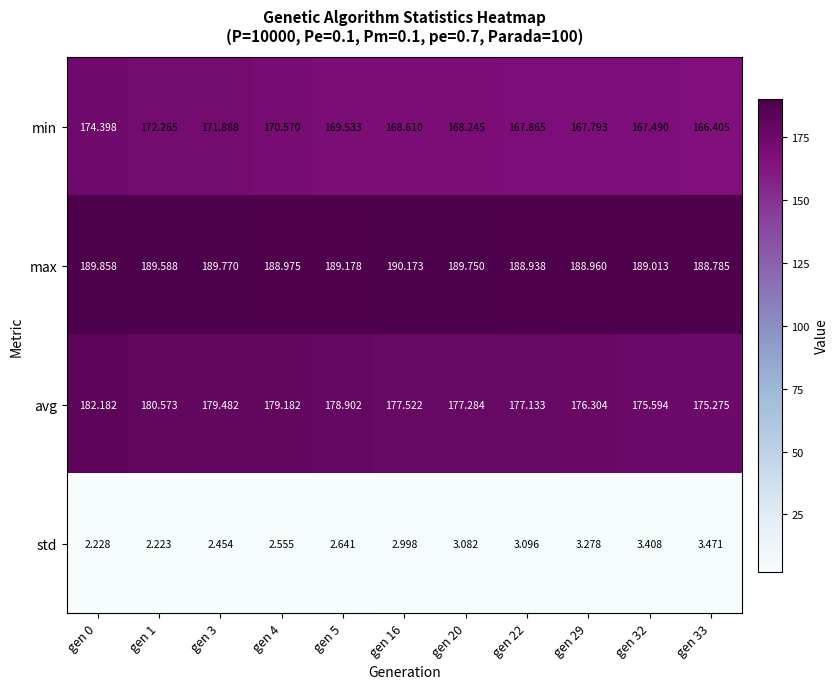

Which series has the widest spread of values?

min